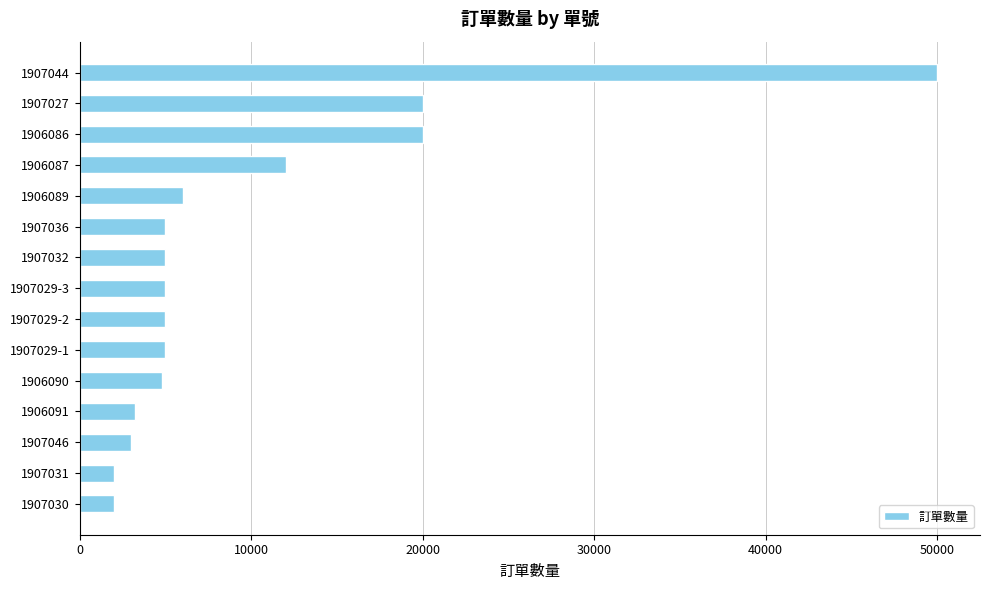

What is the greatest value displayed?

50000